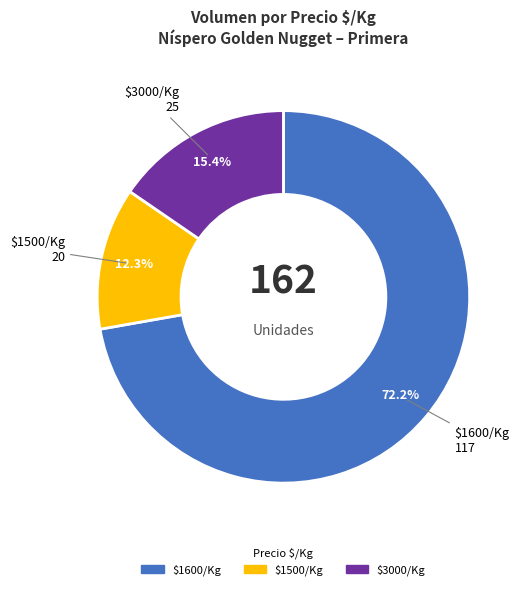

Rank the categories by value from highest to lowest.

$1600/Kg 117, $3000/Kg 25, $1500/Kg 20